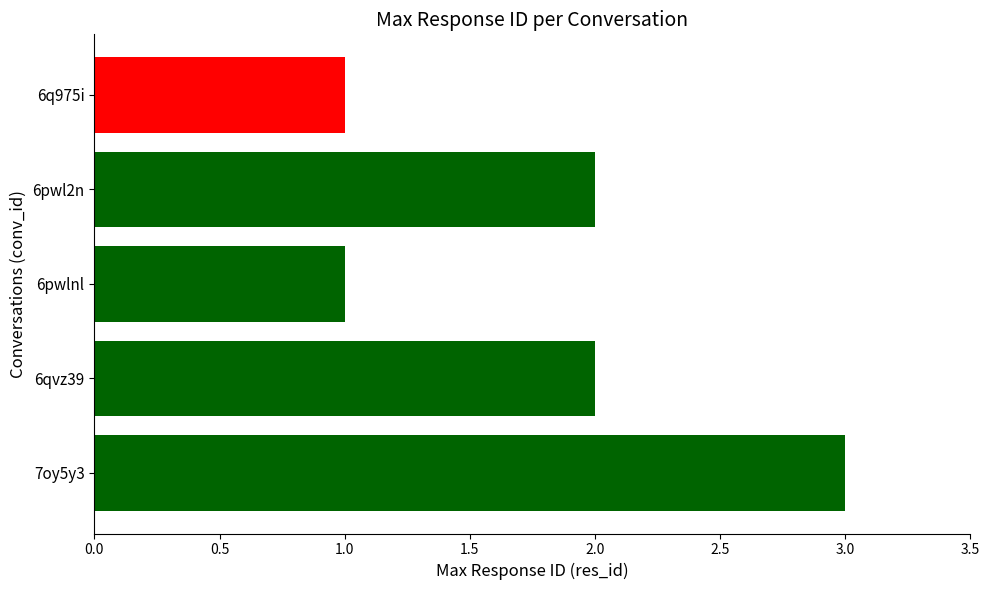

Count the values in the range 1 to 2.

4